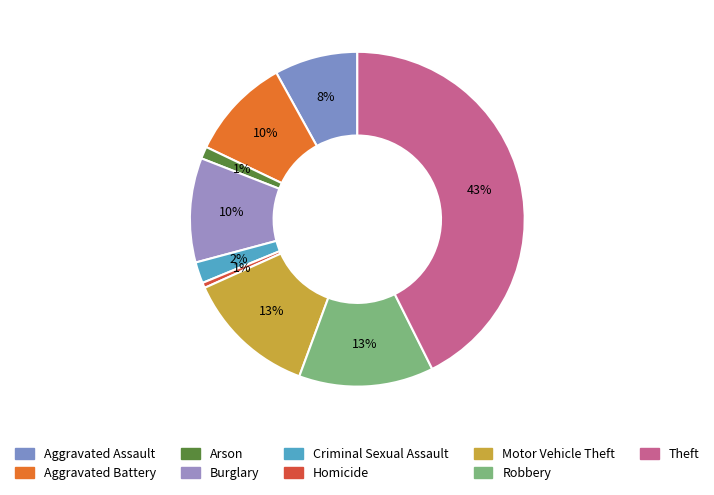

Which has a higher value, Robbery or Homicide?

Robbery